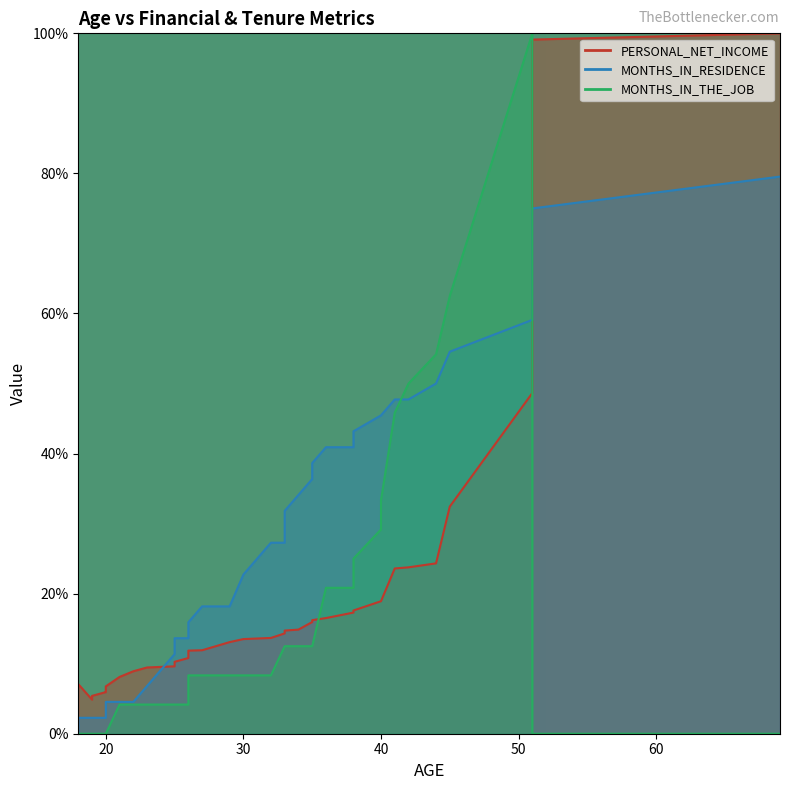

What is the sum of the PERSONAL_NET_INCOME values at 32 and 51?

62.3